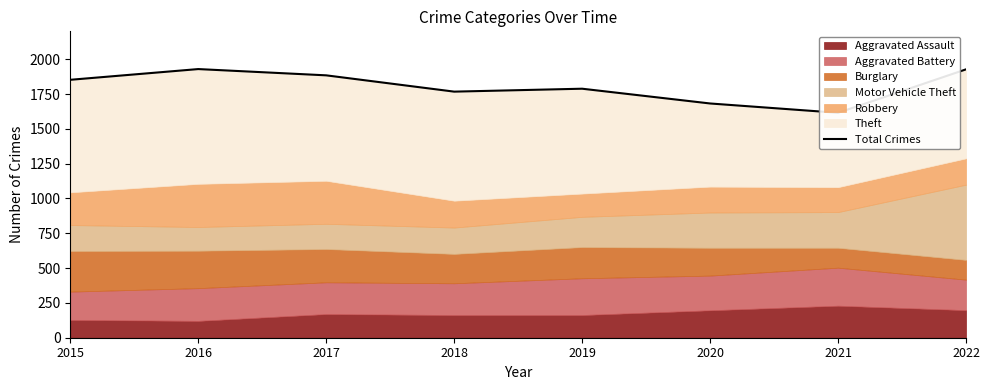

What is the value of the 1st point from the left?

1852